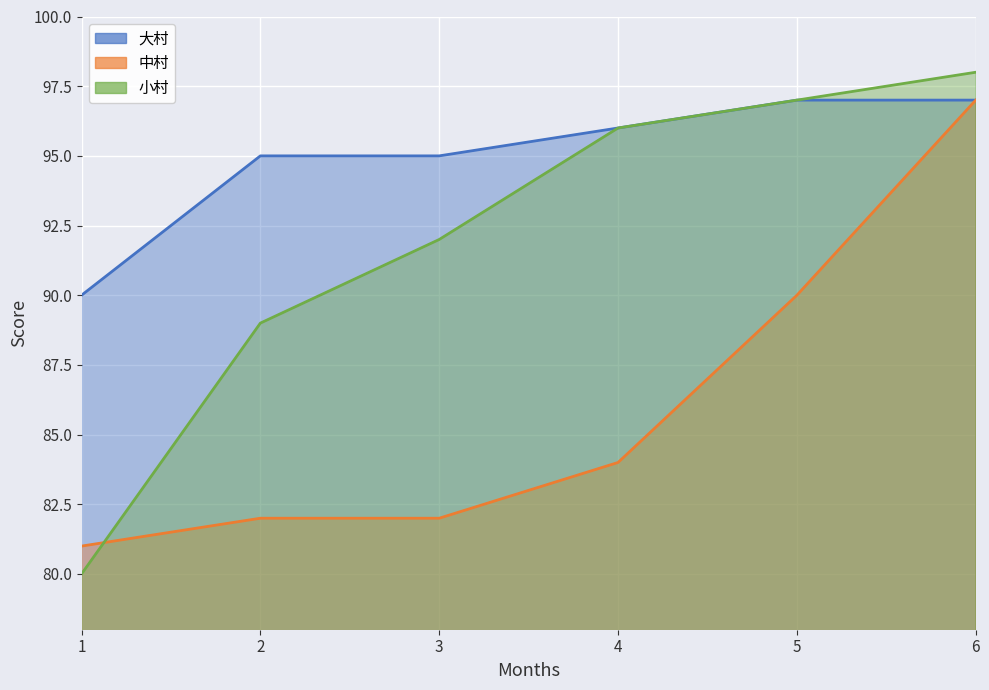

Count the 大村 values in the range 95 to 97.

5